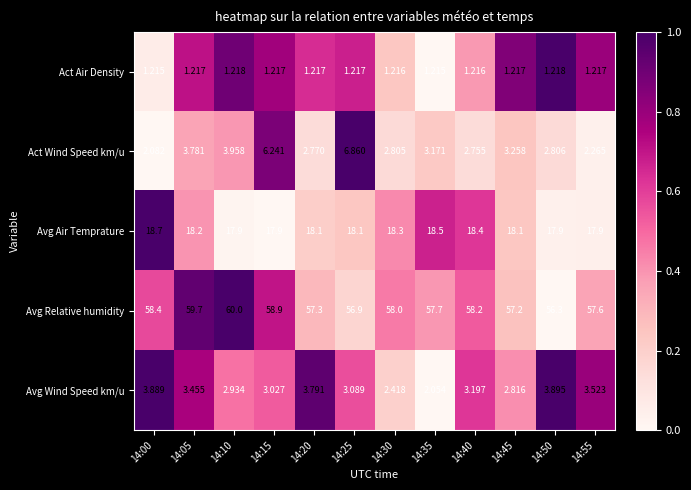

Which series has the largest range (max minus min)?

Act Wind Speed km/u